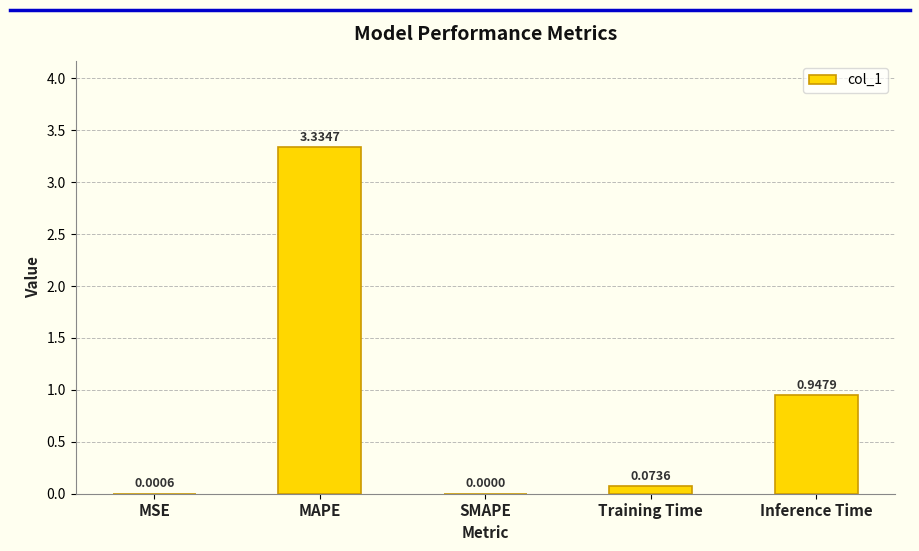

At which category does the chart reach its peak across all series?

MAPE